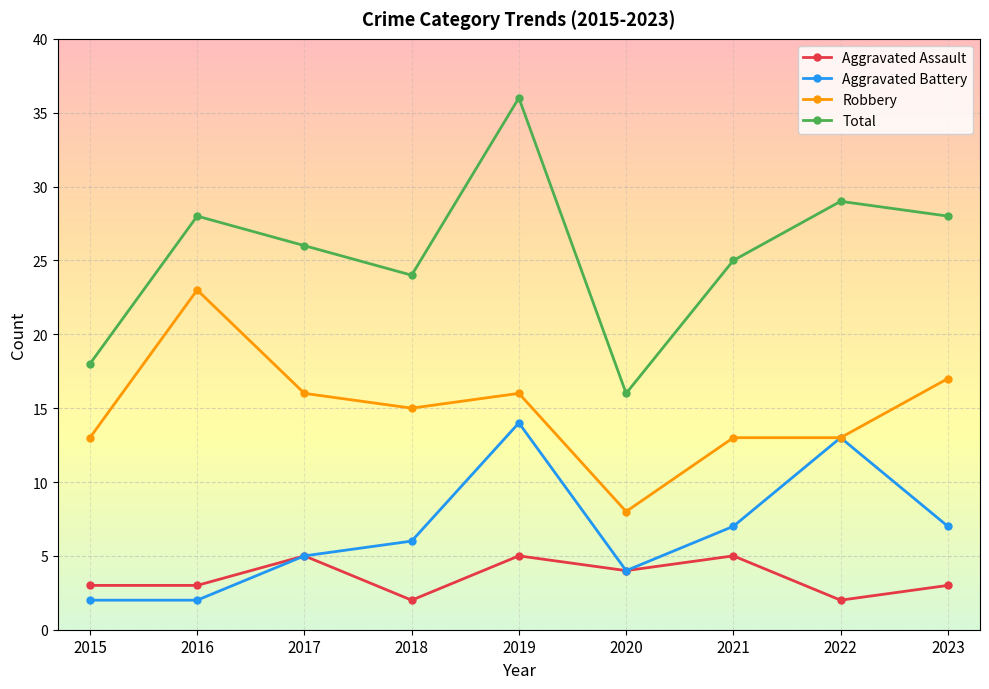

List the series in order of their peak value, lowest first.

Aggravated Assault, Aggravated Battery, Robbery, Total